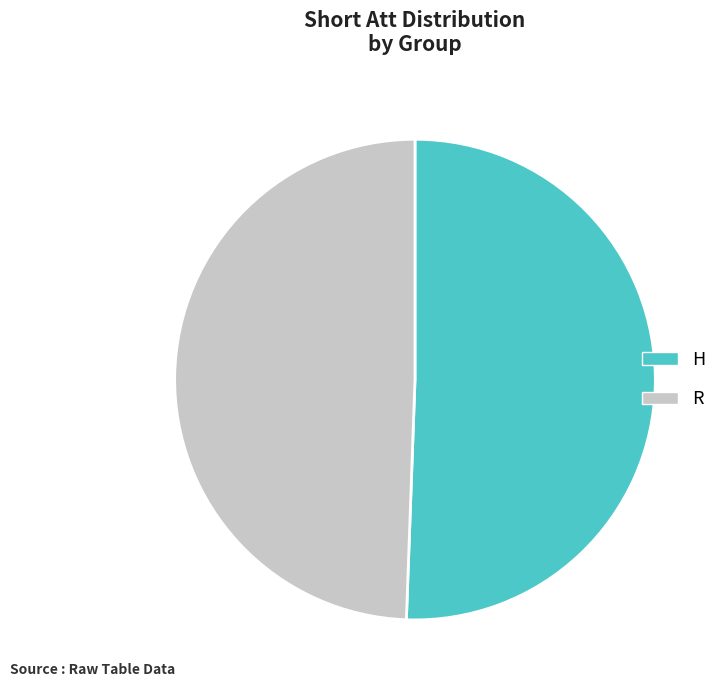

Is the sum of R and H greater than half?

Yes